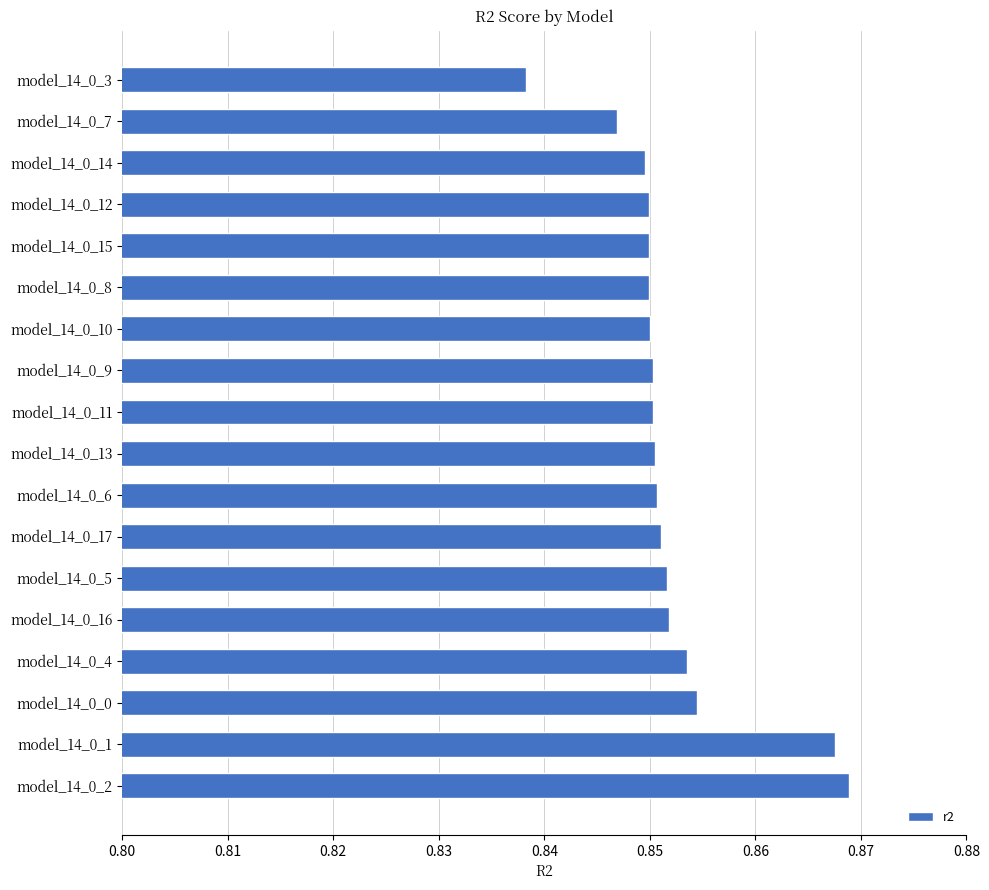

Which has a higher value, model_14_0_15 or model_14_0_1?

model_14_0_1